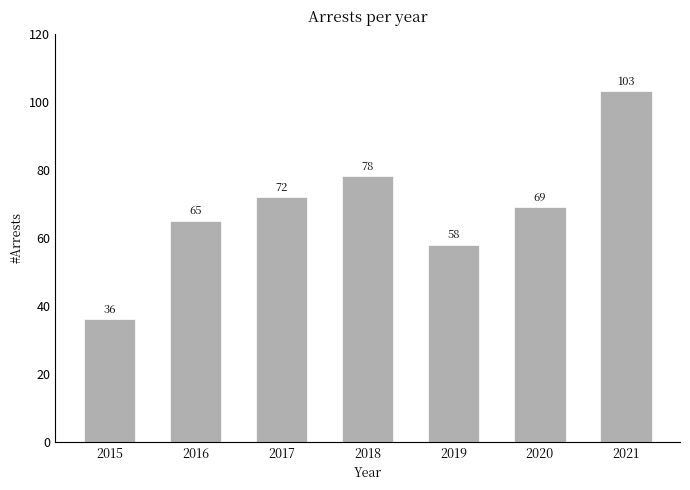

List the labels in order of value, largest first.

2021, 2018, 2017, 2020, 2016, 2019, 2015